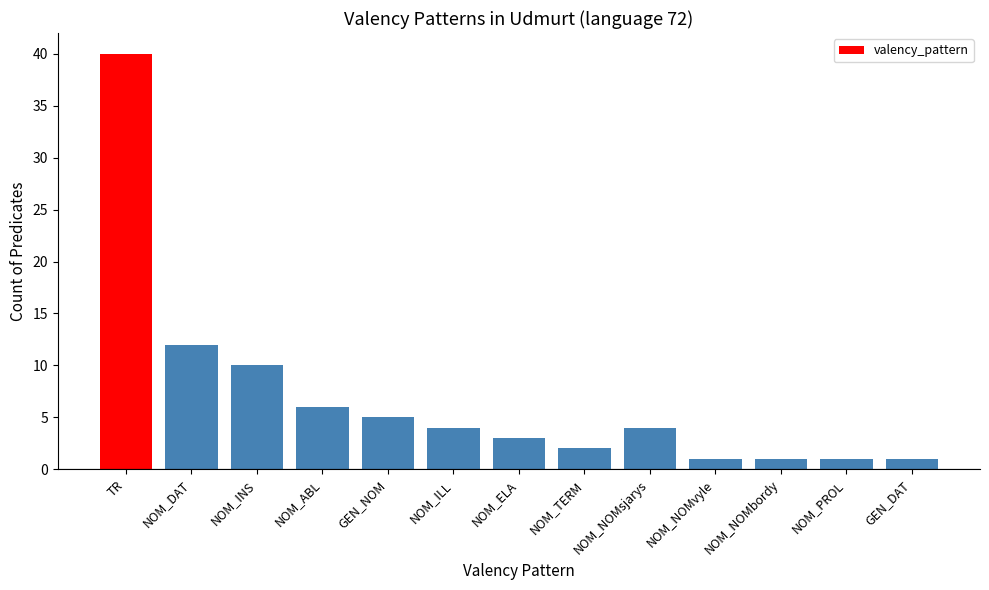

True or false: the data shows 12 at NOM_DAT.

True